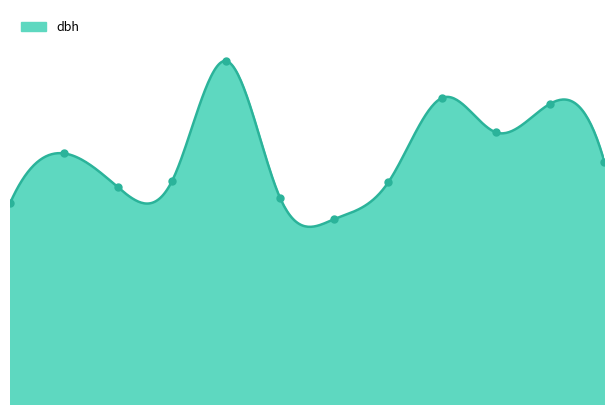

What is the change in value from 340431009 to 340431011?

-0.4